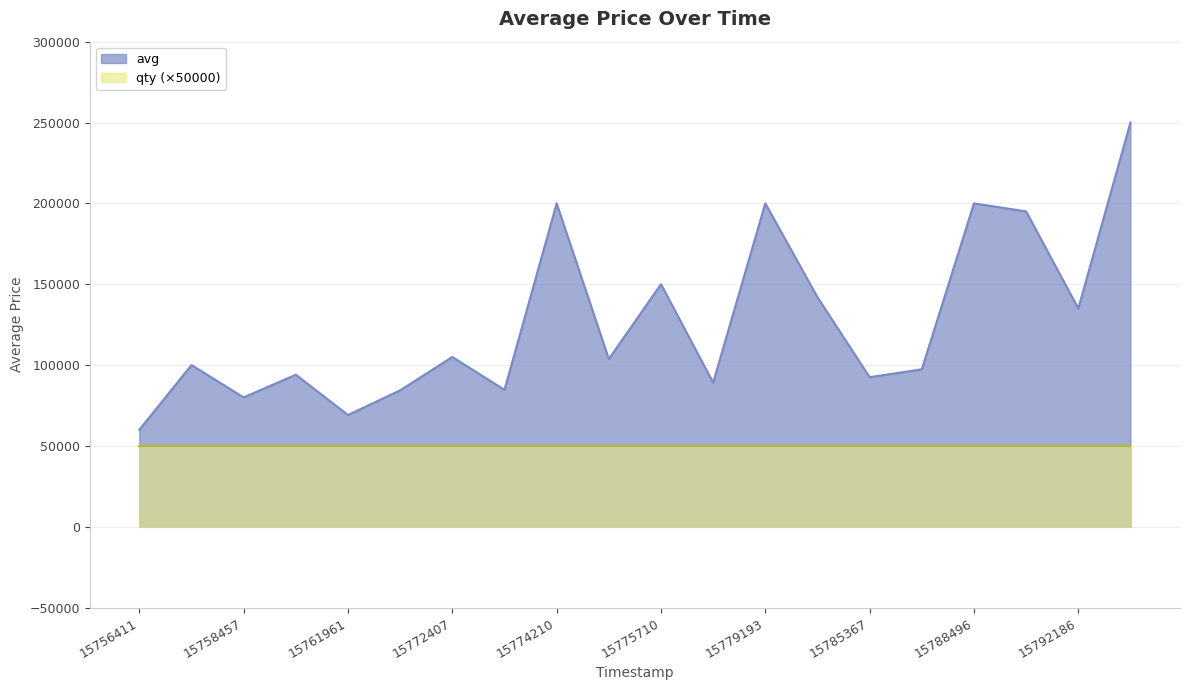

Does the chart display data point markers on the line(s)?

No